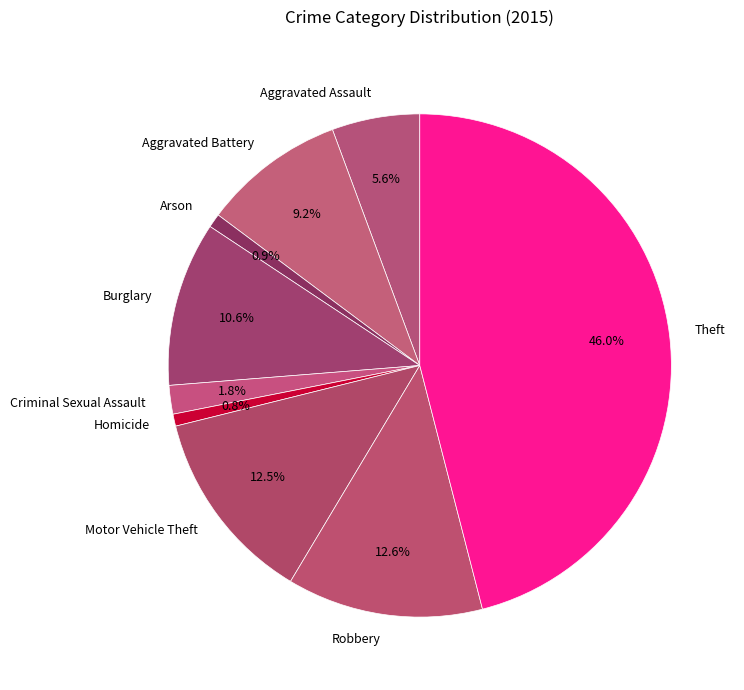

To the nearest percent, what is the difference between the largest and smallest slice percentages?

45%